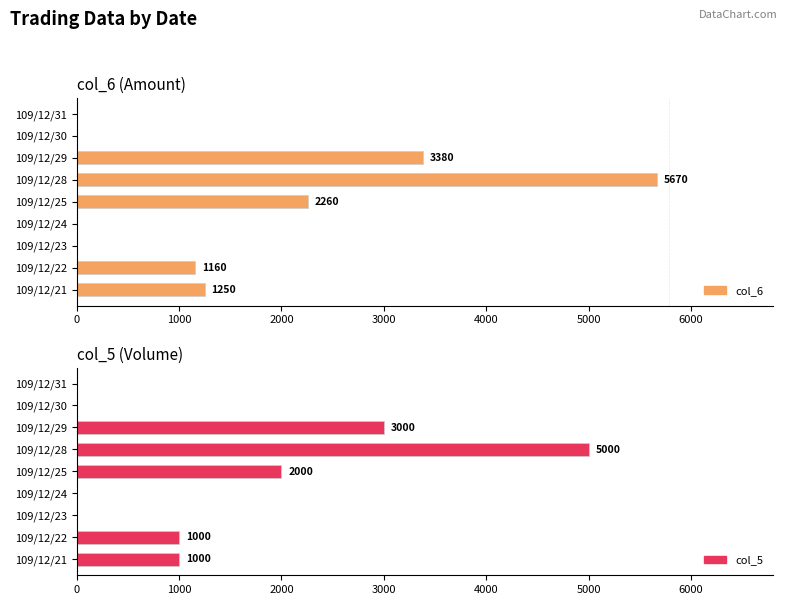

At 109/12/24, list the series in order from largest to smallest.

col_6, col_5